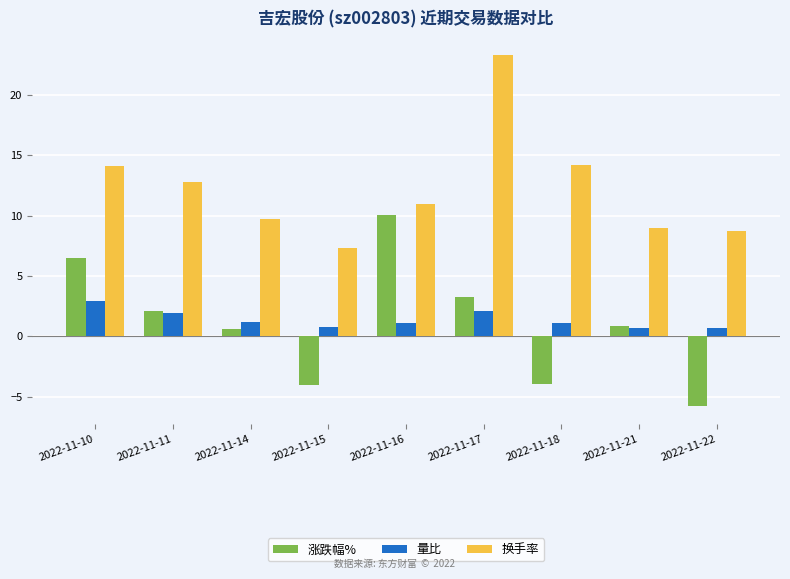

The value of 换手率 at 2022-11-14 is 9.7. True or false?

True